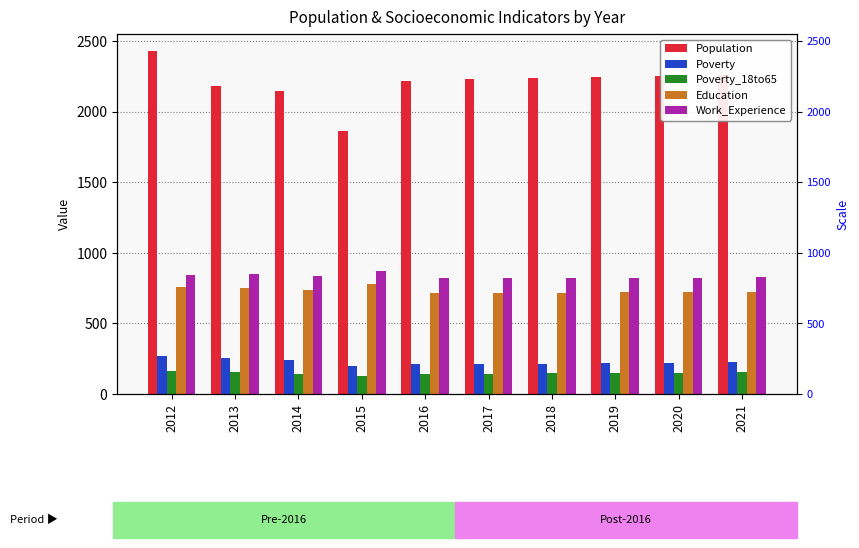

What is the difference between the maximum and minimum values in the Education series?

61